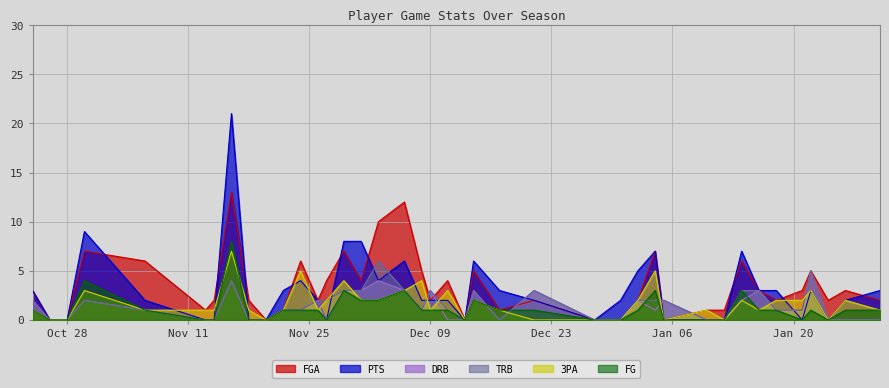

Which series has the largest range (max minus min)?

PTS